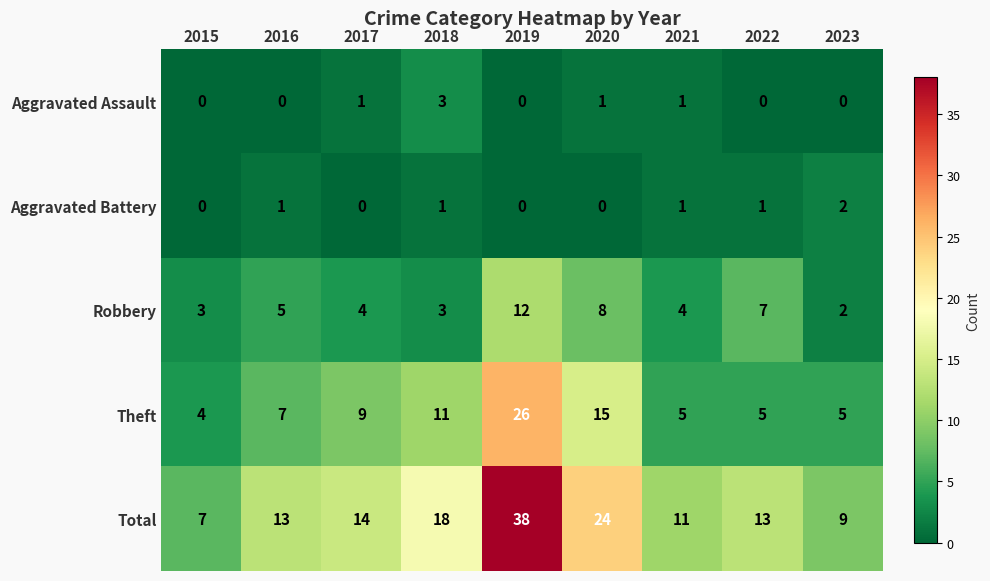

The value of Aggravated Battery at 2020 is -1. True or false?

False